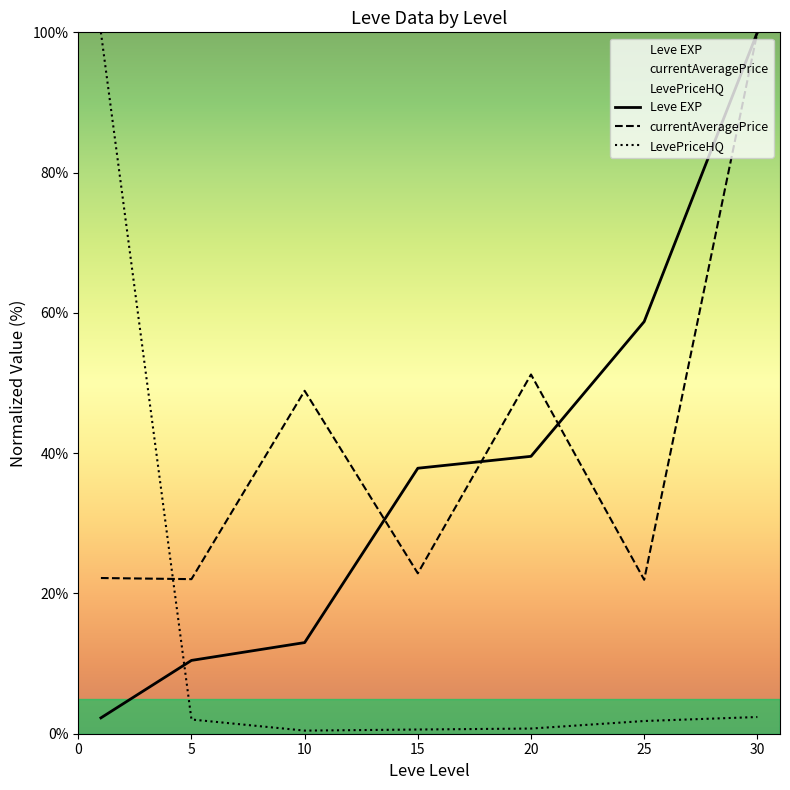

Is the value of LevePriceHQ at 30 greater than the value of currentAveragePrice at 5?

No